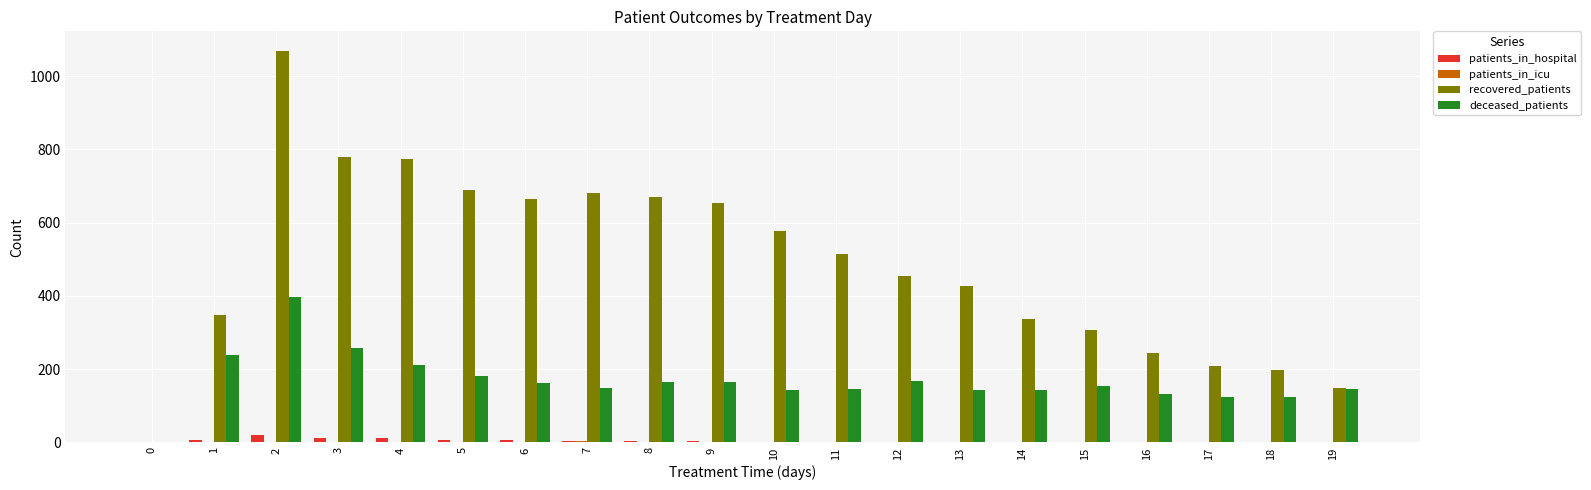

How many positive values does the recovered_patients series have?

19